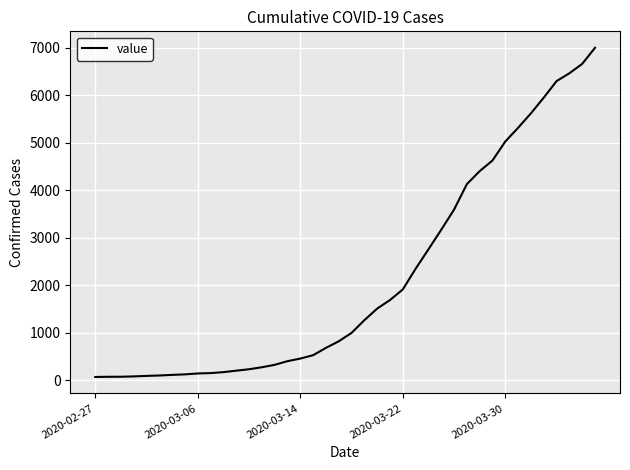

What is the maximum value shown in the chart?

7003